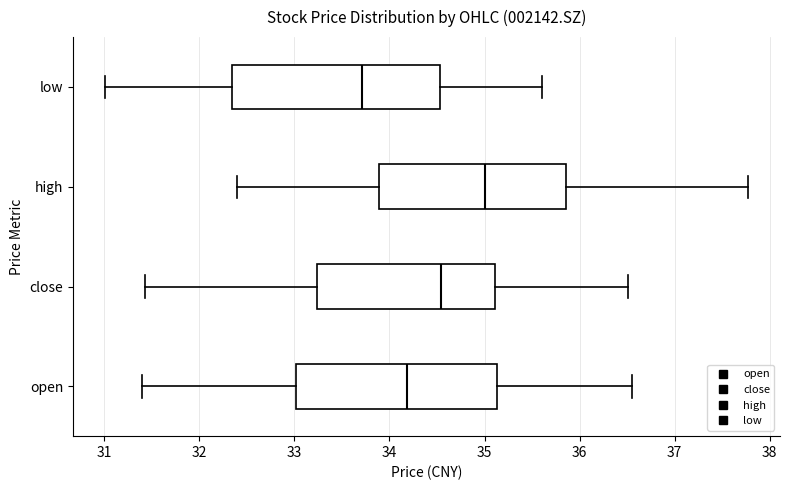

Where does the right whisker of the box for low end on the x-axis? The values are not printed on the chart, so give them approximately, as read against the axis.

35.6